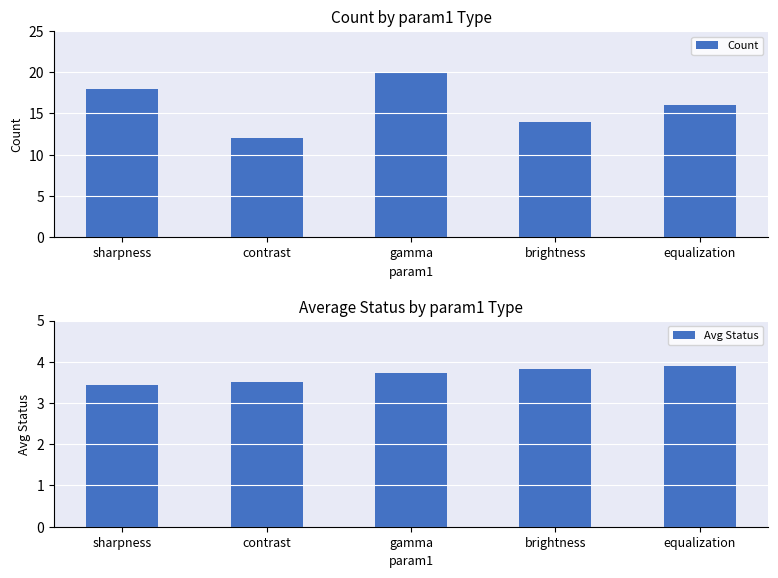

Which category has the lowest value across all series?

sharpness